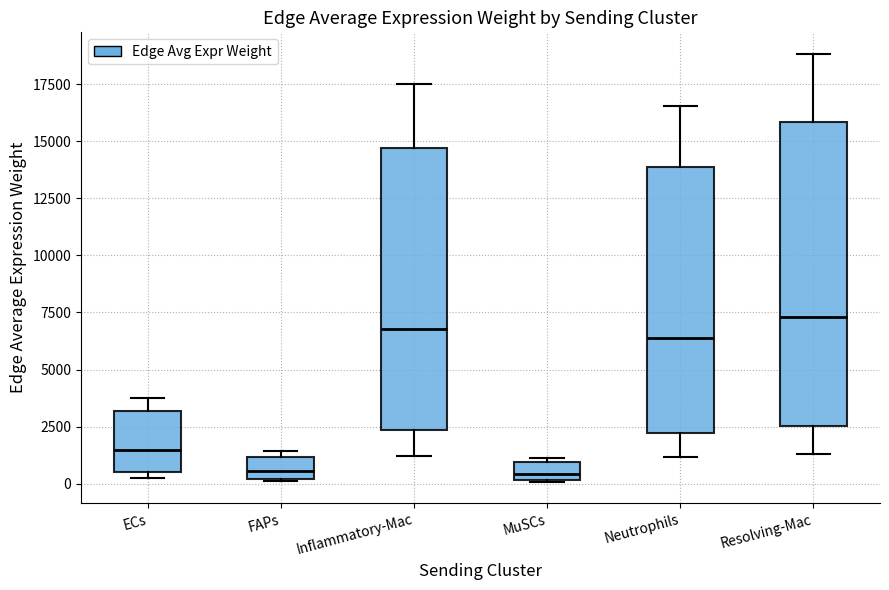

Where does the upper whisker of the box for Neutrophils end on the y-axis? The values are not printed on the chart, so give them approximately, as read against the axis.

16500